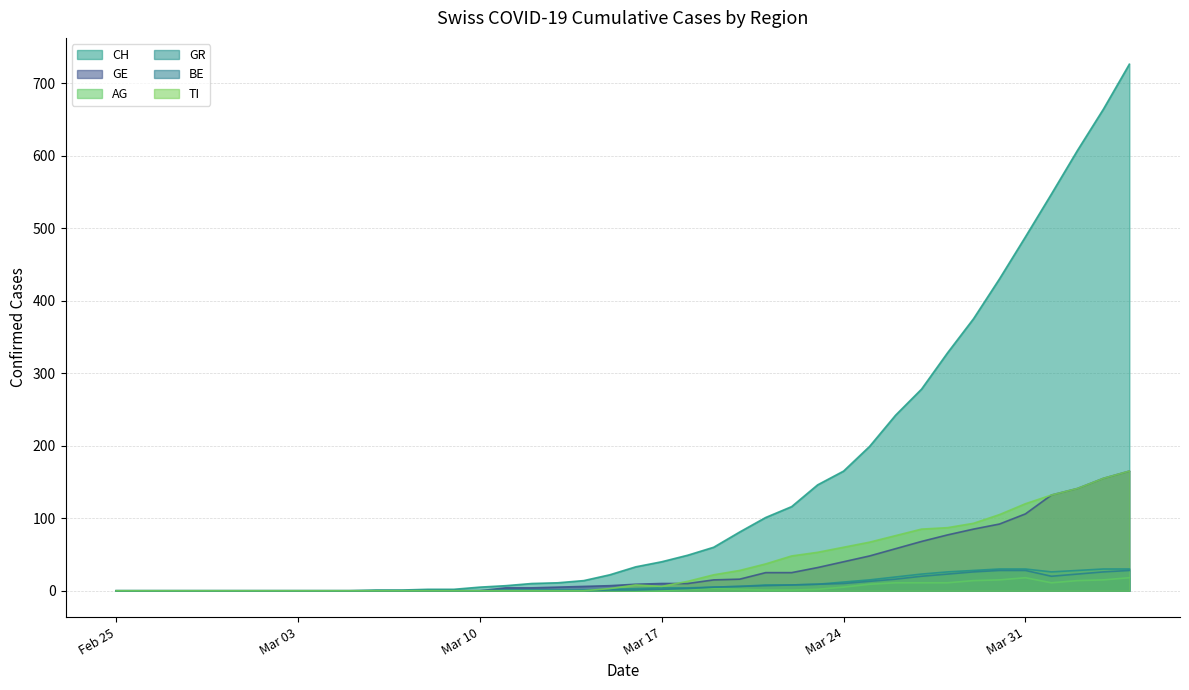

How many lines are shown in the chart?

6